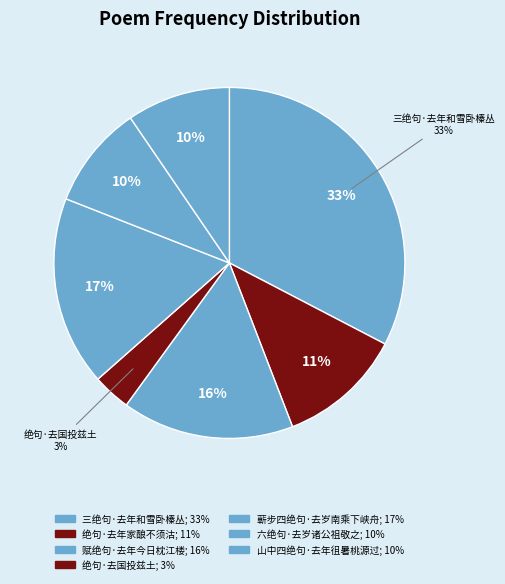

Is there a majority slice in this chart?

No